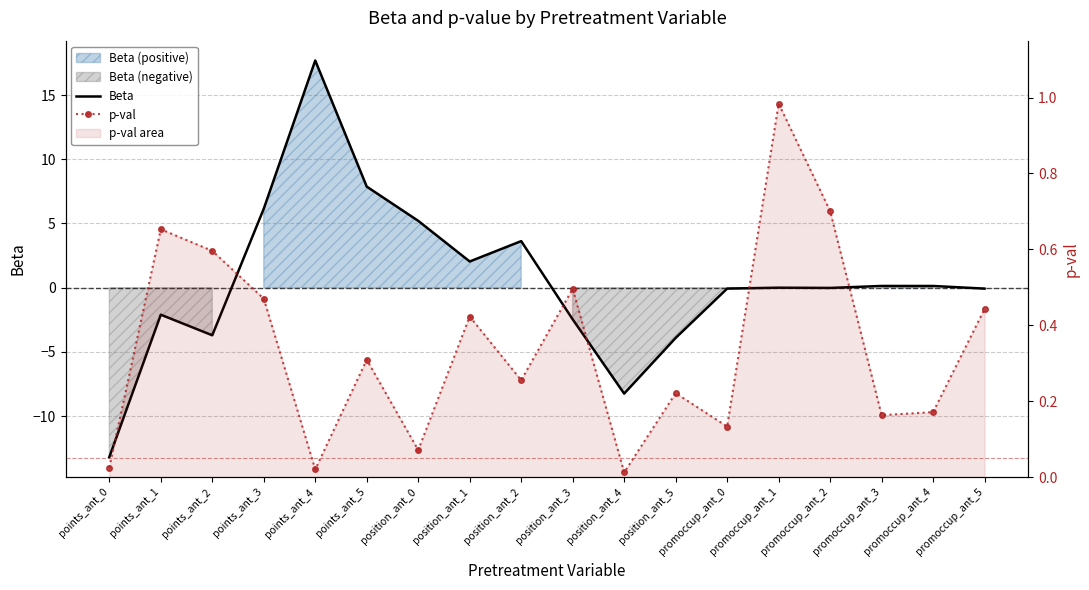

What is the smallest value displayed?

-13.2